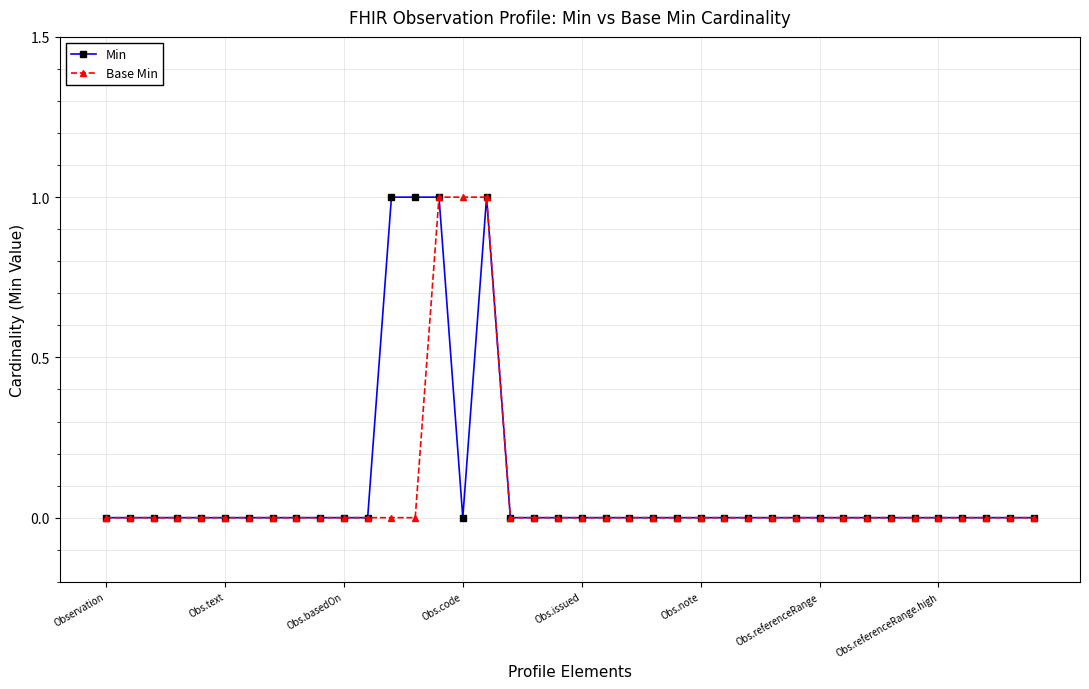

Reading left to right, list all the values displayed in this chart.

Min: 0	0	0	0	0	0	0	0	0	0	0	0	1	1	1	0	1	0	0	0	0	0	0	0	0	0	0	0	0	0	0	0	0	0	0	0	0	0	0	0
Base Min: 0	0	0	0	0	0	0	0	0	0	0	0	0	0	1	1	1	0	0	0	0	0	0	0	0	0	0	0	0	0	0	0	0	0	0	0	0	0	0	0